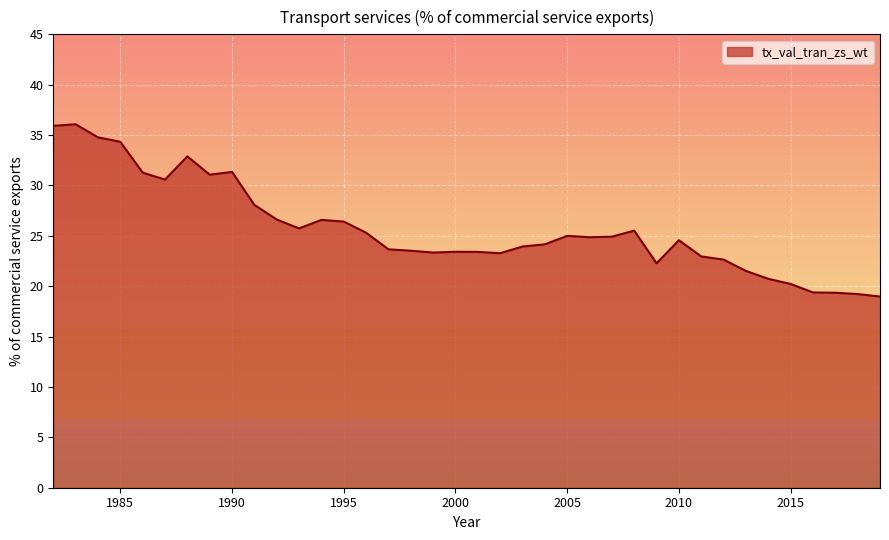

What is the minimum value shown in the chart?

19.0